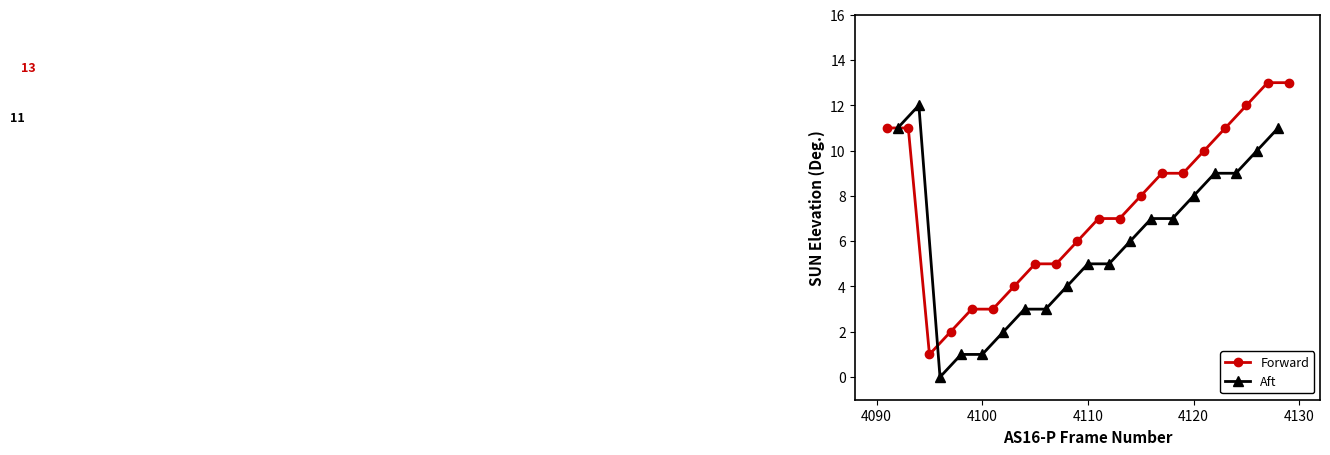

True or false: Aft and Forward intersect in this chart.

True